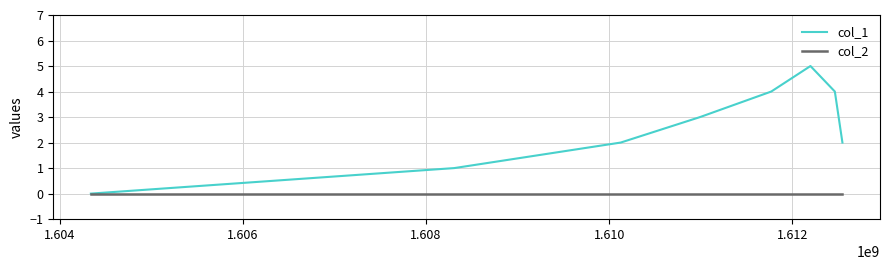

What is the maximum value shown in the chart?

5